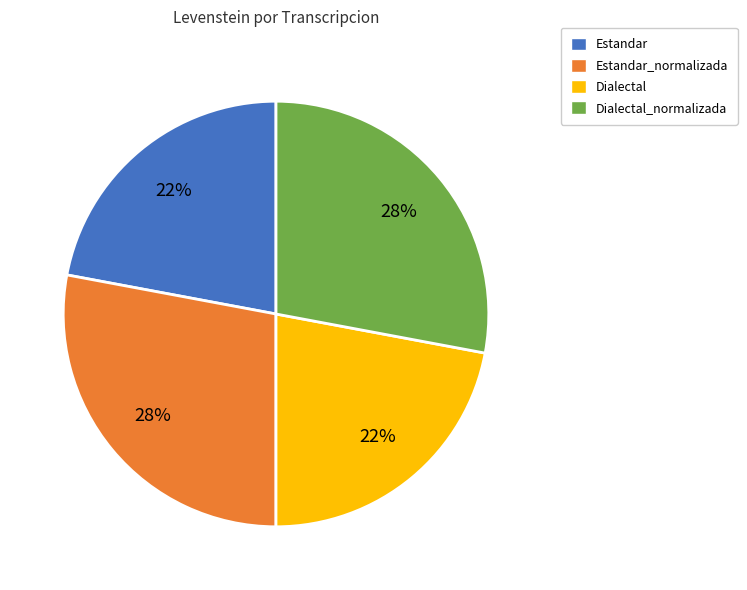

Is there any slice that represents more than half of the pie?

No